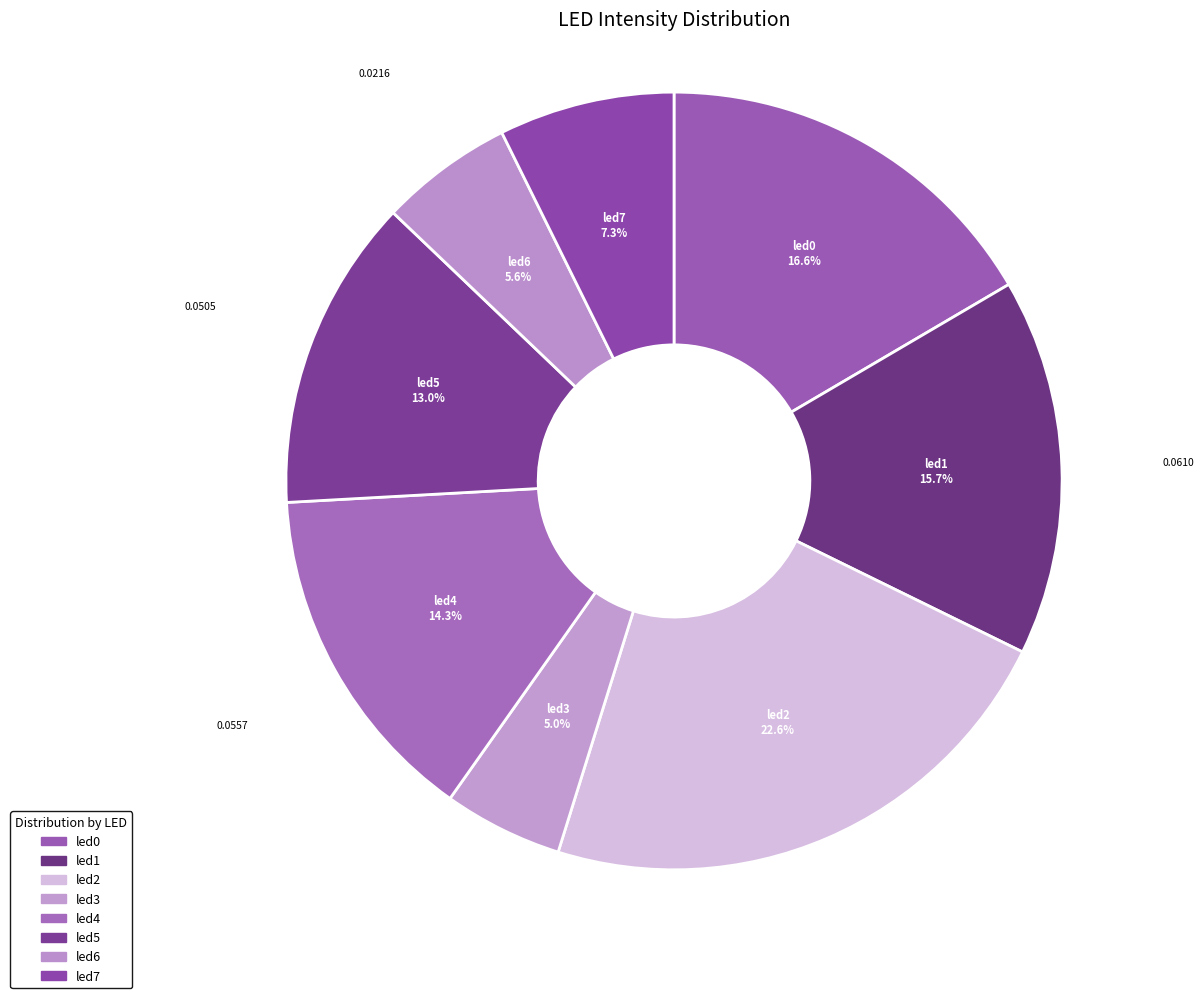

How many slices are in this pie chart?

8